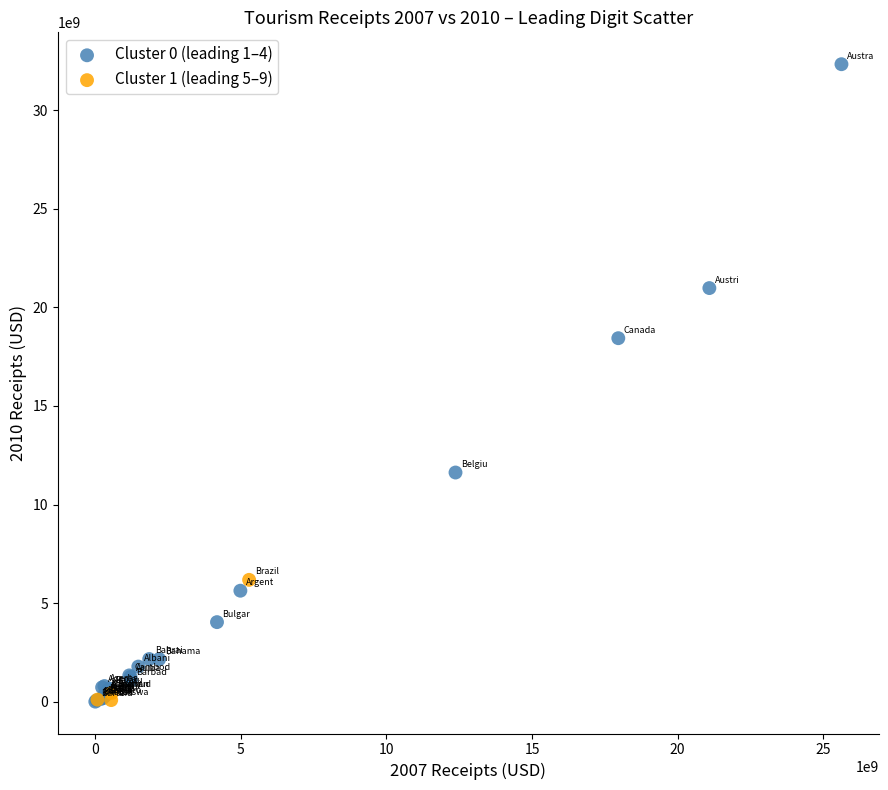

Which series has the widest spread of Y values?

Cluster 0 (leading 1–4)